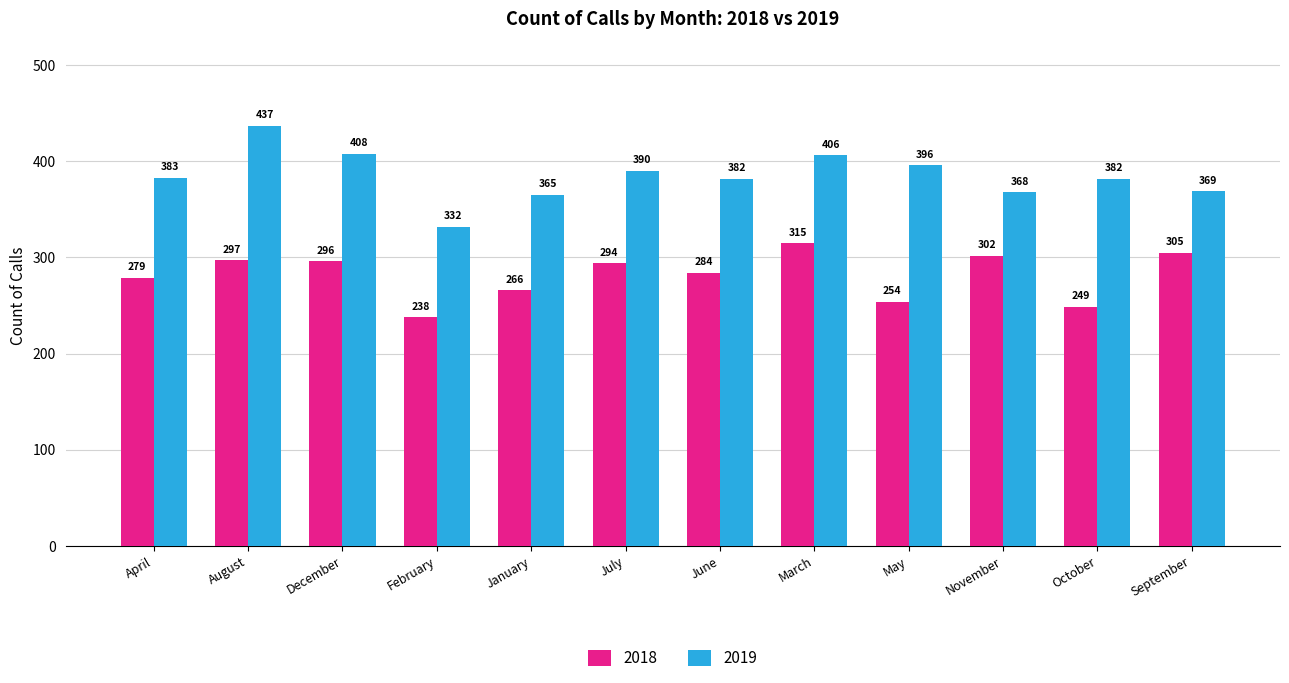

Reading left to right, transcribe all the data shown in this chart.

2018: 279	297	296	238	266	294	284	315	254	302	249	305
2019: 383	437	408	332	365	390	382	406	396	368	382	369